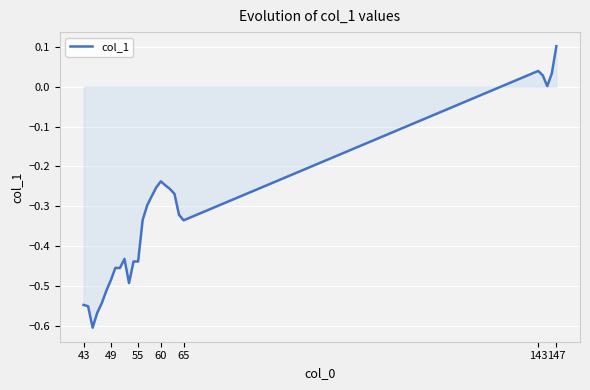

What is the difference between the maximum and minimum values?

0.7